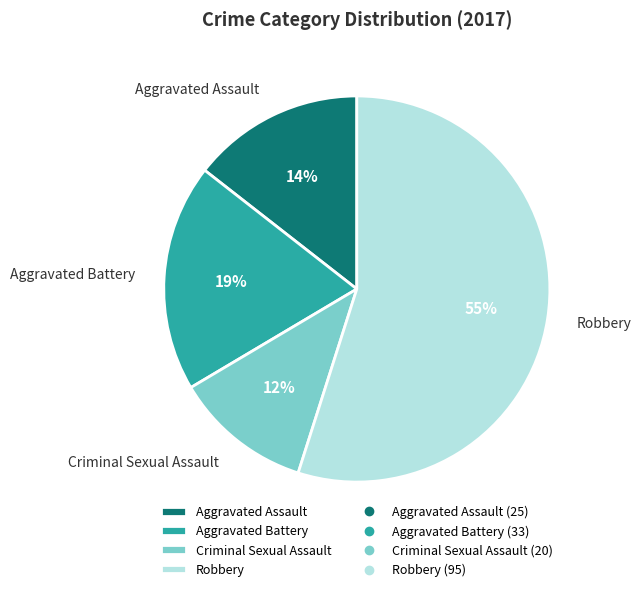

What percentage is the Aggravated Battery slice, to the nearest percent?

19%